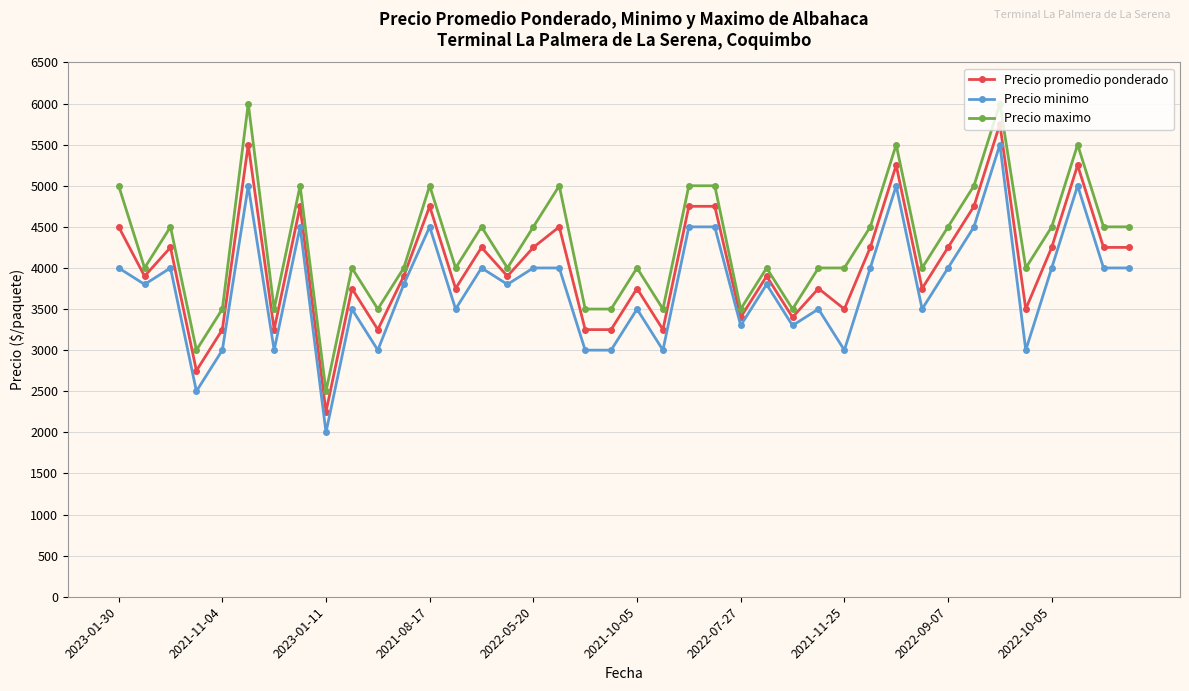

What is the maximum value for Precio promedio ponderado?

5750